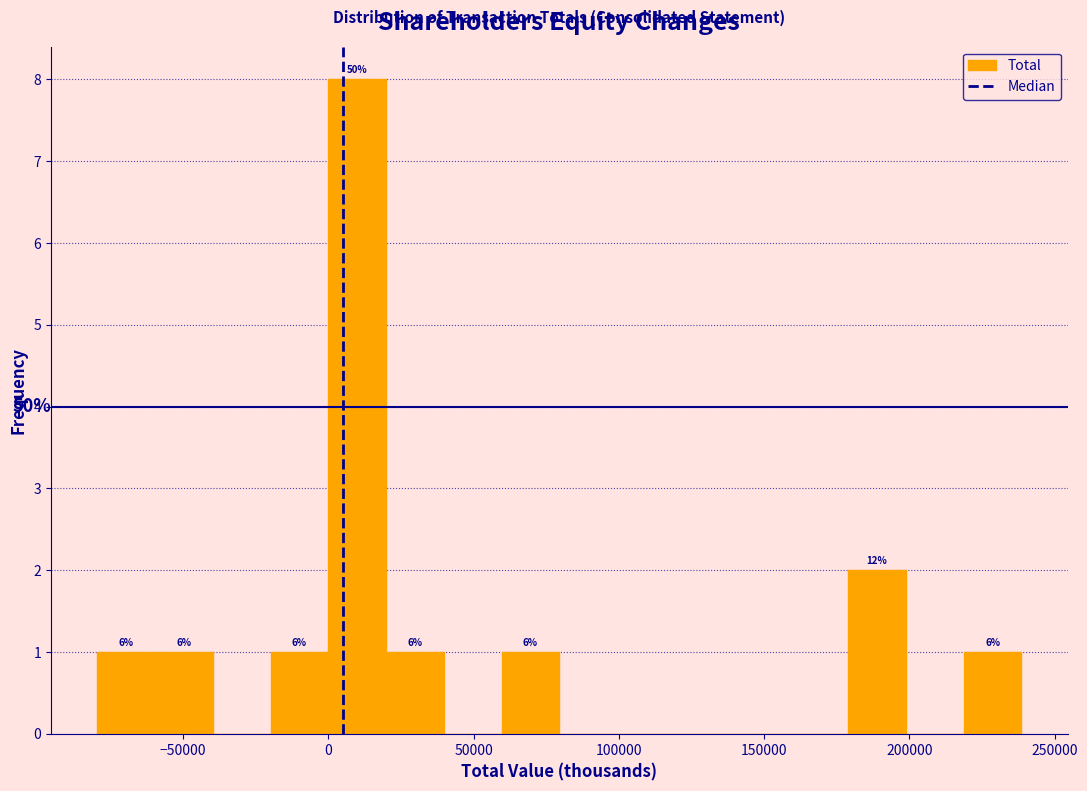

Around what value on the x-axis is the tallest bar? Give the approximate position of its centre, as read against the axis.

10000